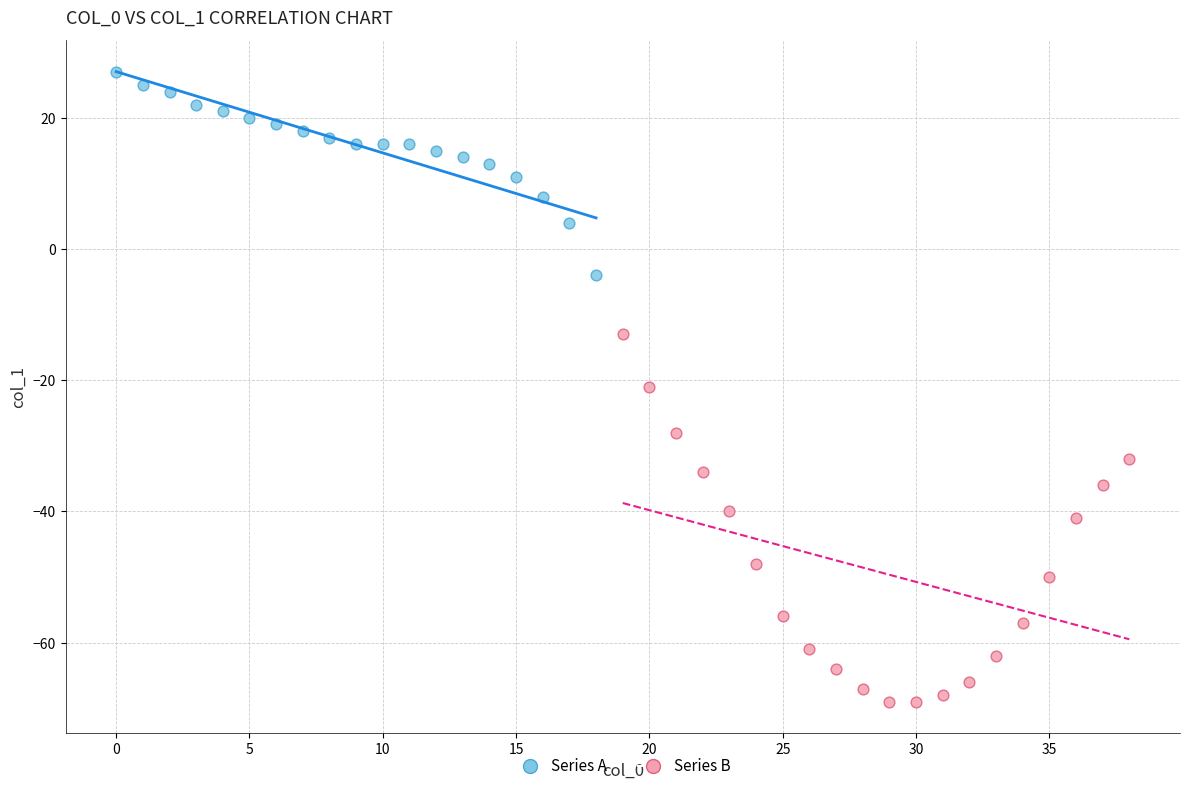

Which series contains the highest Y value?

Series A